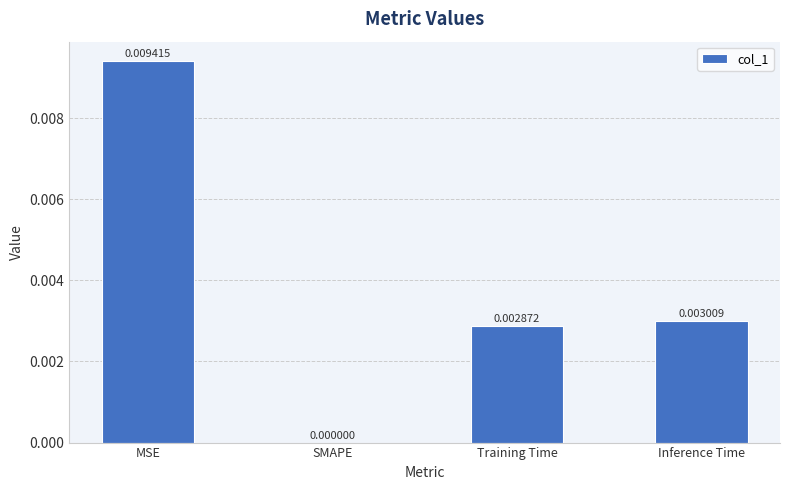

The value at MSE is 0.0. True or false?

True